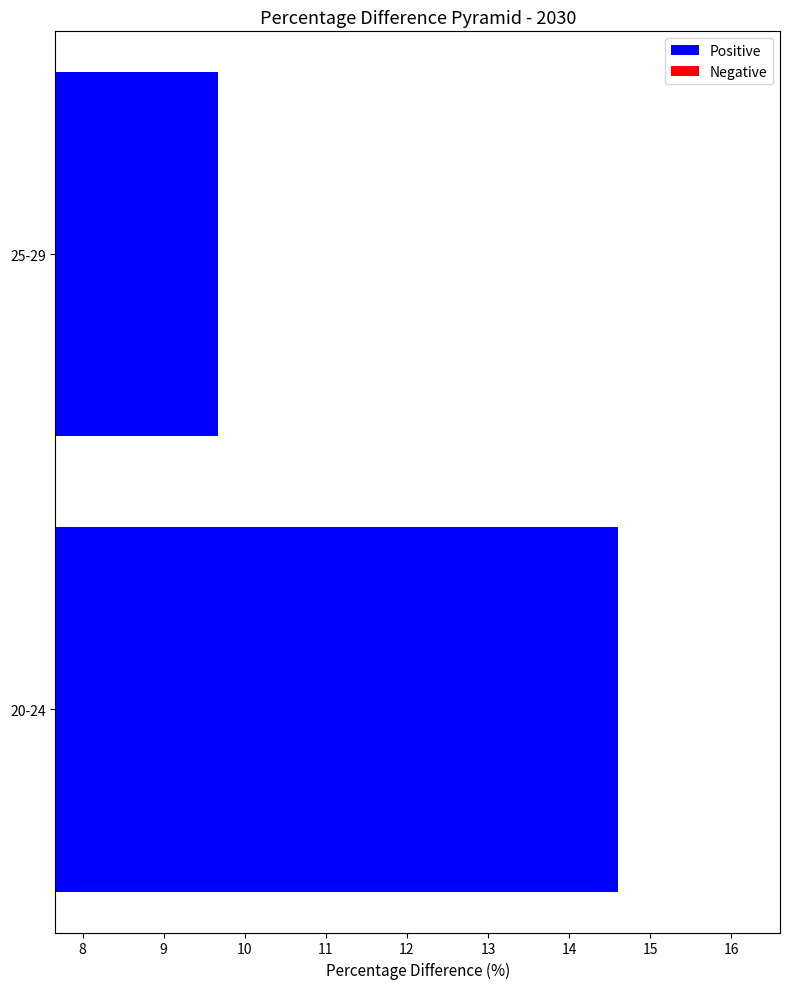

Does the chart contain any negative values?

No